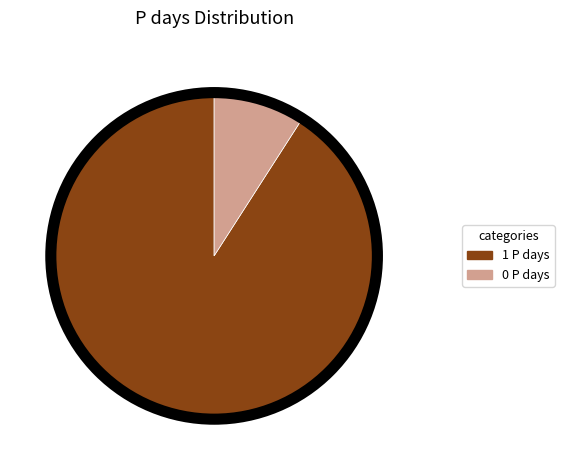

What is the ratio of the value at 1 P days to the value at 0 P days?

10.0